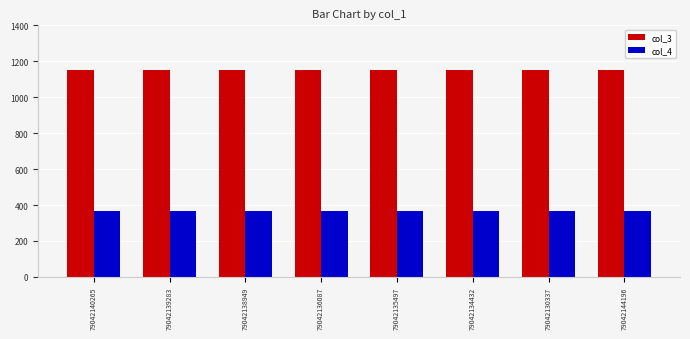

What are all the series names shown in the legend?

col_3, col_4